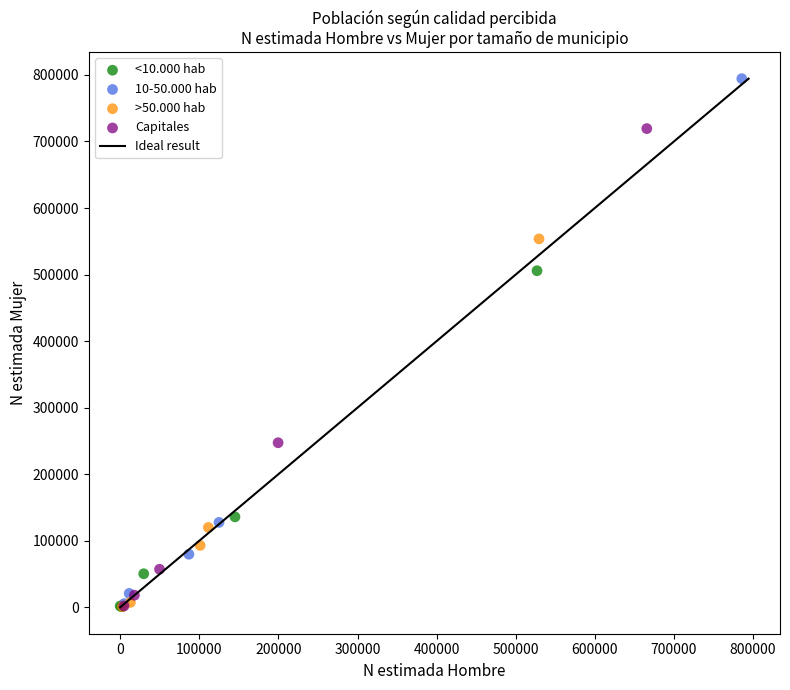

Which series has the largest Y range (max minus min)?

10-50.000 hab